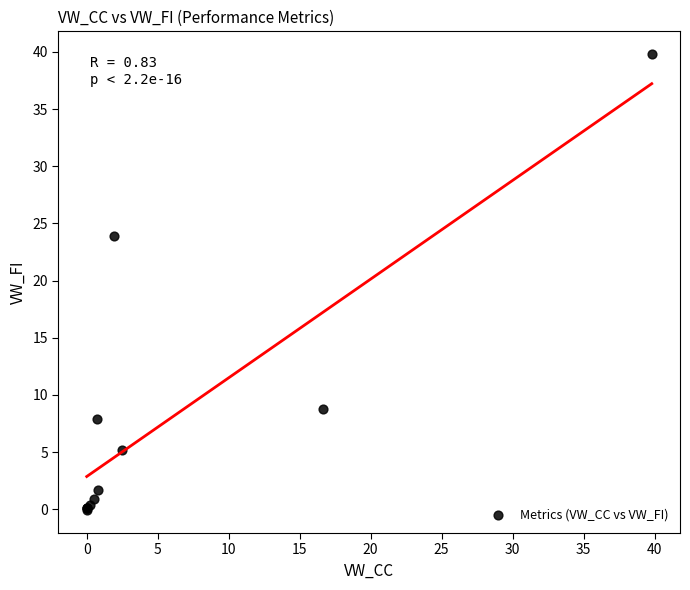

What Y value in the scatter plot is closest to 19?

23.9